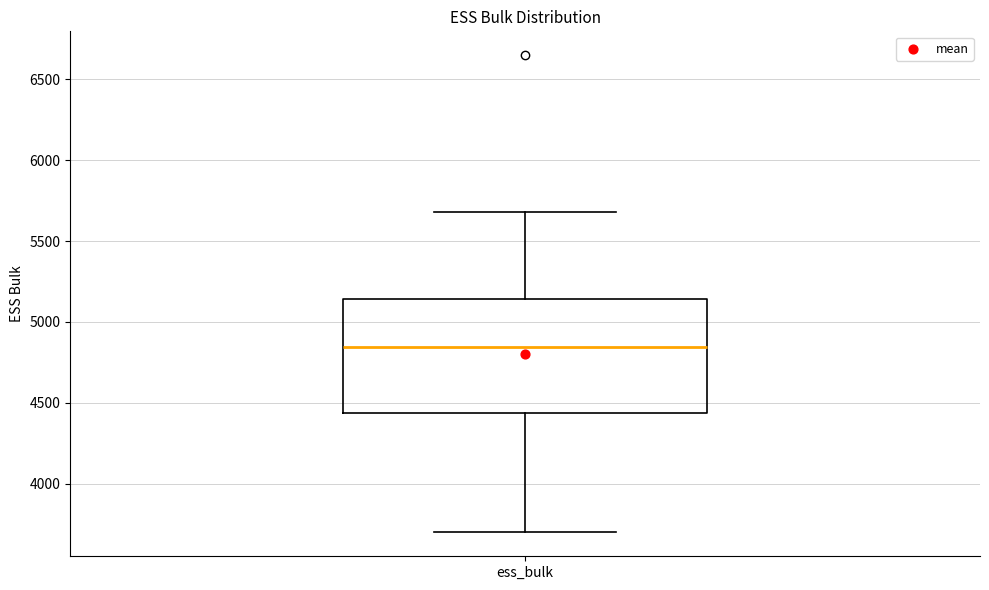

Where is the upper edge of the box for ess_bulk on the y-axis? The values are not printed on the chart, so give them approximately, as read against the axis.

5150